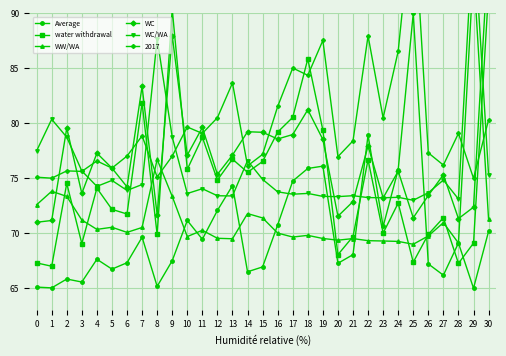

Reading right to left, what are all the values shown in this chart?

Average: 30=70.2	29=65.0	28=69.1	27=66.2	26=67.2	25=90.0	24=75.8	23=70.6	22=78.9	21=68.1	20=67.3	19=76.1	18=75.9	17=74.8	16=70.8	15=66.9	14=66.5	13=74.3	12=72.1	11=69.5	10=71.2	9=67.5	8=65.2	7=69.6	6=67.3	5=66.7	4=67.6	3=65.6	2=65.8	1=65.0	0=65.1
water withdrawal: 30=92.0	29=69.1	28=67.3	27=71.4	26=69.9	25=67.4	24=72.7	23=70.0	22=76.7	21=69.7	20=68.1	19=79.4	18=85.9	17=80.5	16=79.2	15=76.5	14=75.5	13=76.7	12=74.8	11=78.7	10=75.8	9=90.4	8=69.9	7=81.9	6=71.8	5=72.2	4=74.1	3=69.1	2=74.5	1=67.0	0=67.3
WW/WA: 30=71.3	29=94.0	28=69.1	27=71.0	26=69.8	25=69.0	24=69.3	23=69.3	22=69.3	21=69.5	20=69.4	19=69.5	18=69.8	17=69.7	16=70.0	15=71.4	14=71.8	13=69.5	12=69.5	11=70.3	10=69.7	9=73.4	8=76.7	7=70.5	6=70.1	5=70.5	4=70.4	3=71.2	2=73.4	1=73.8	0=72.6
WC: 30=96.0	29=72.4	28=71.3	27=75.3	26=73.4	25=71.4	24=75.6	23=73.2	22=78.0	21=72.9	20=71.6	19=78.5	18=81.2	17=79.0	16=78.6	15=79.2	14=79.2	13=77.1	12=75.4	11=79.6	10=77.1	9=88.0	8=71.7	7=83.4	6=74.2	5=75.9	4=77.3	3=73.6	2=79.6	1=71.2	0=71.0
WC/WA: 30=75.3	29=98.0	28=73.1	27=74.8	26=73.7	25=73.0	24=73.3	23=73.2	22=73.2	21=73.4	20=73.3	19=73.4	18=73.6	17=73.6	16=73.8	15=74.9	14=76.6	13=73.4	12=73.4	11=74.1	10=73.6	9=78.8	8=87.7	7=74.4	6=73.9	5=74.8	4=74.3	3=75.7	2=78.7	1=80.4	0=77.5